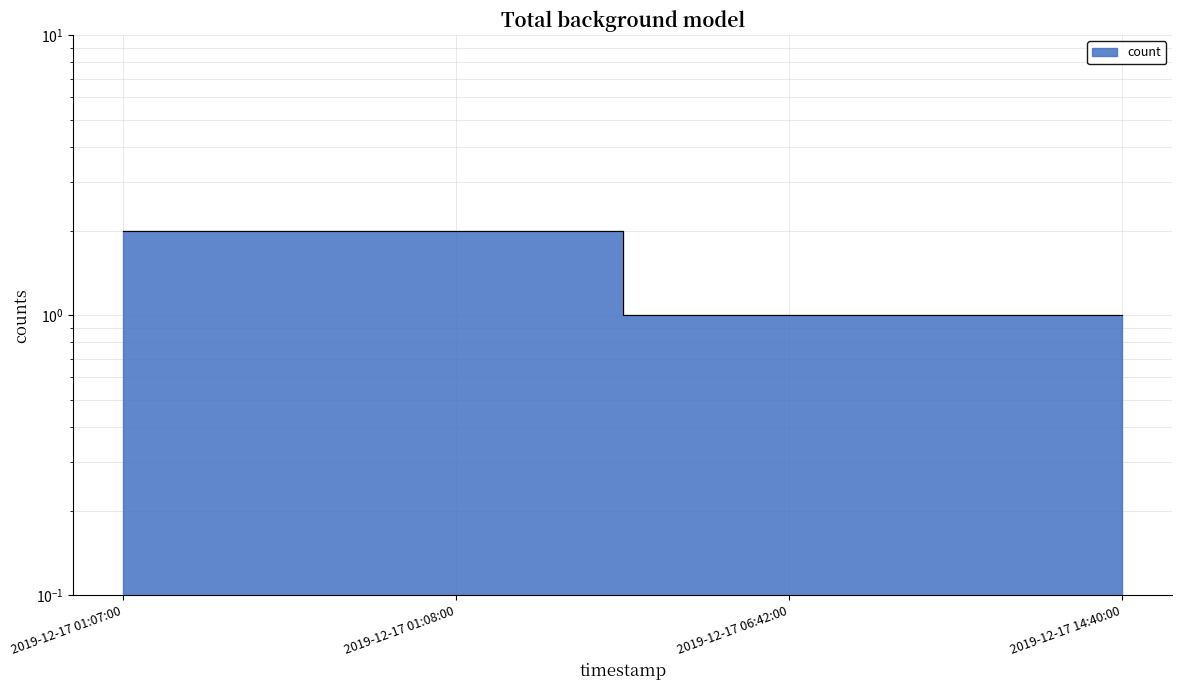

Reading left to right, list all the values displayed in this chart.

2019-12-17 01:07:00=2	2019-12-17 01:08:00=2	2019-12-17 06:42:00=1	2019-12-17 14:40:00=1